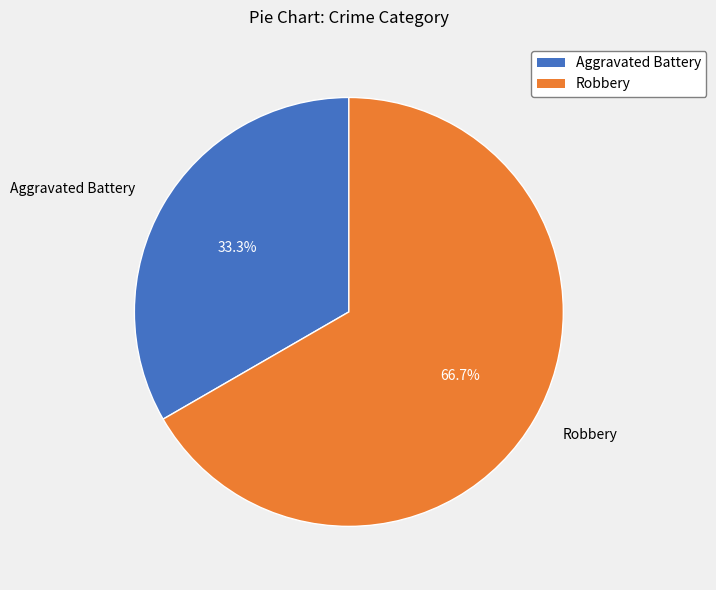

What is the ratio of the value at Robbery to the value at Aggravated Battery?

2.0